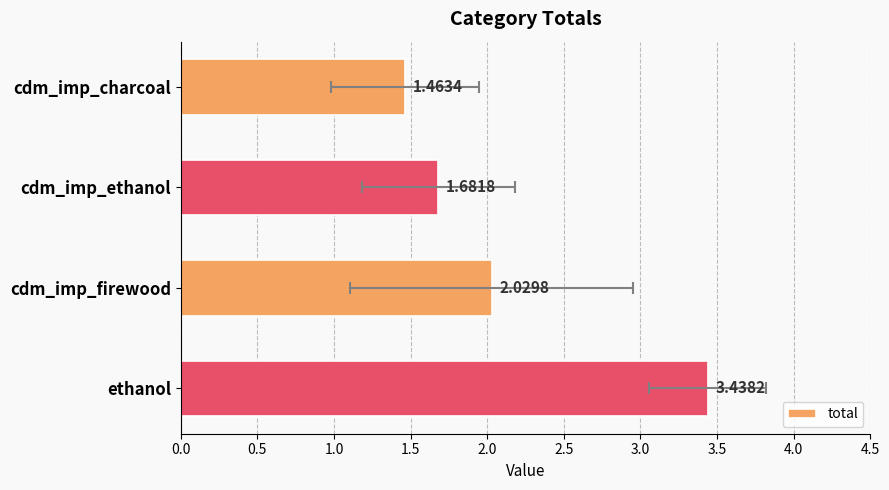

True or false: the data shows 1.5 at cdm_imp_charcoal.

True